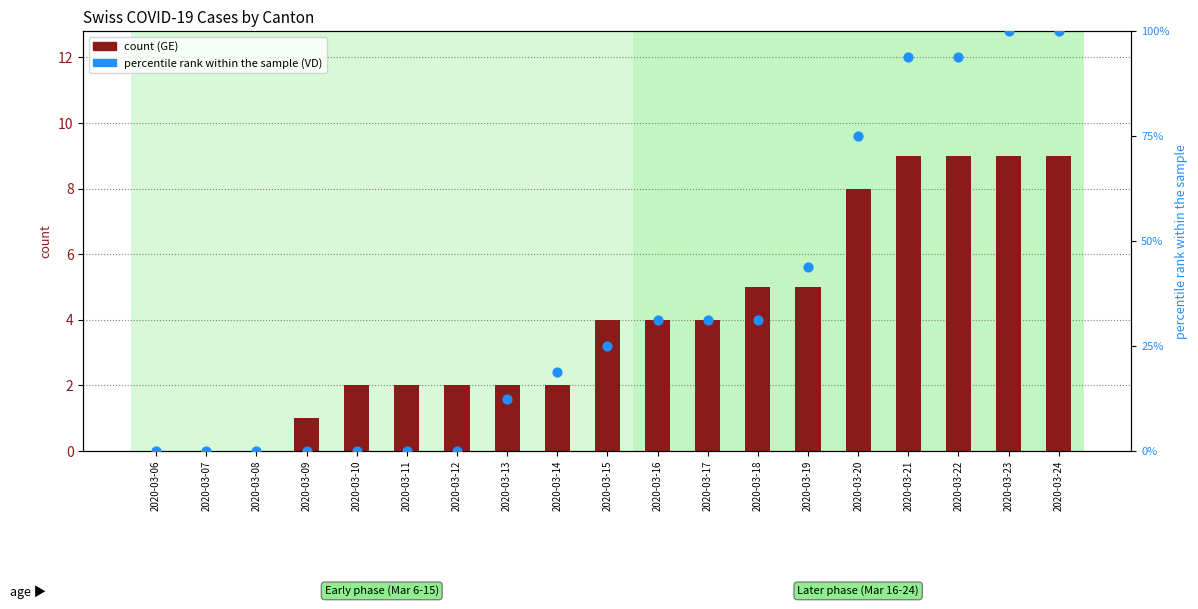

What is the total value across all series at 2020-03-16?

35.2